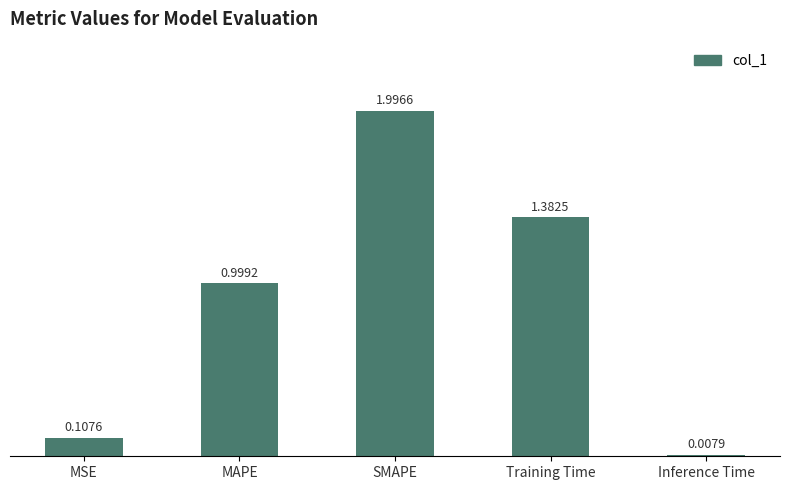

Rank the categories by value from highest to lowest.

SMAPE, Training Time, MAPE, MSE, Inference Time